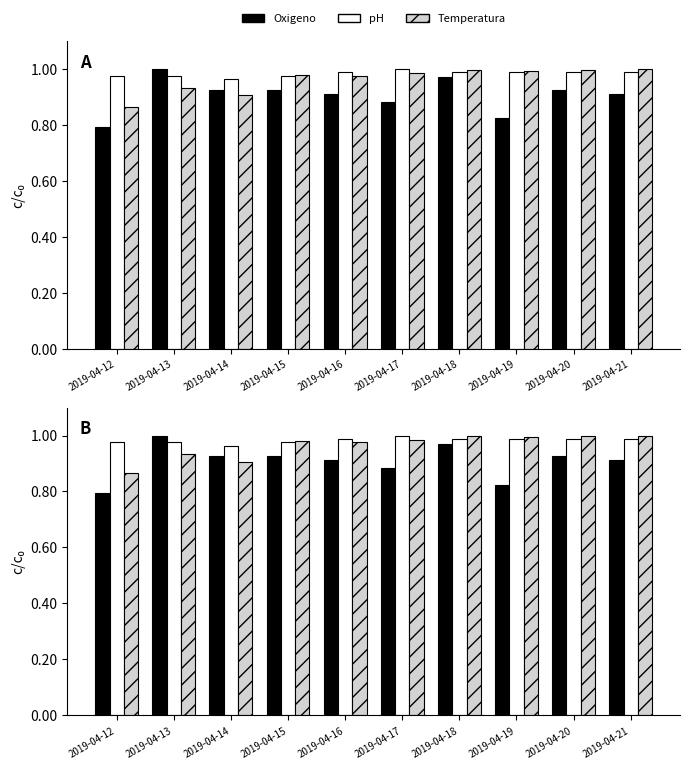

What is the value of the Oxigeno bar at the 5th from the left?

0.9